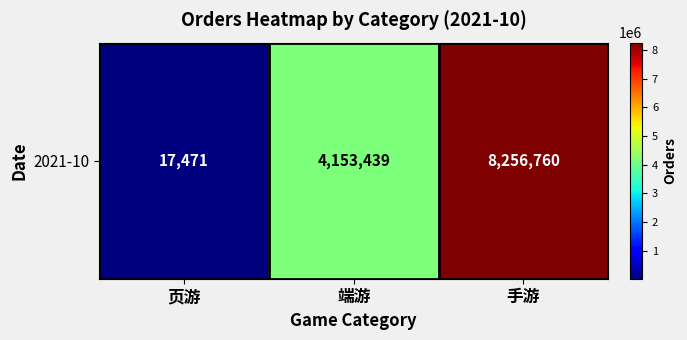

What is the sum of the values at 页游 and 端游?

4170910